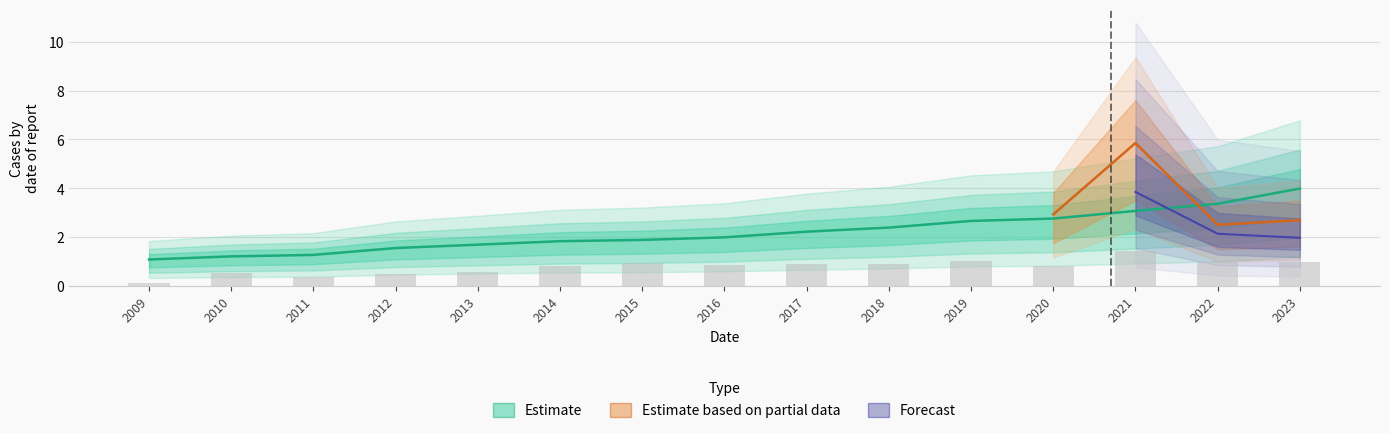

The value of bookValuePerShare at 2020 is 2.8. True or false?

True